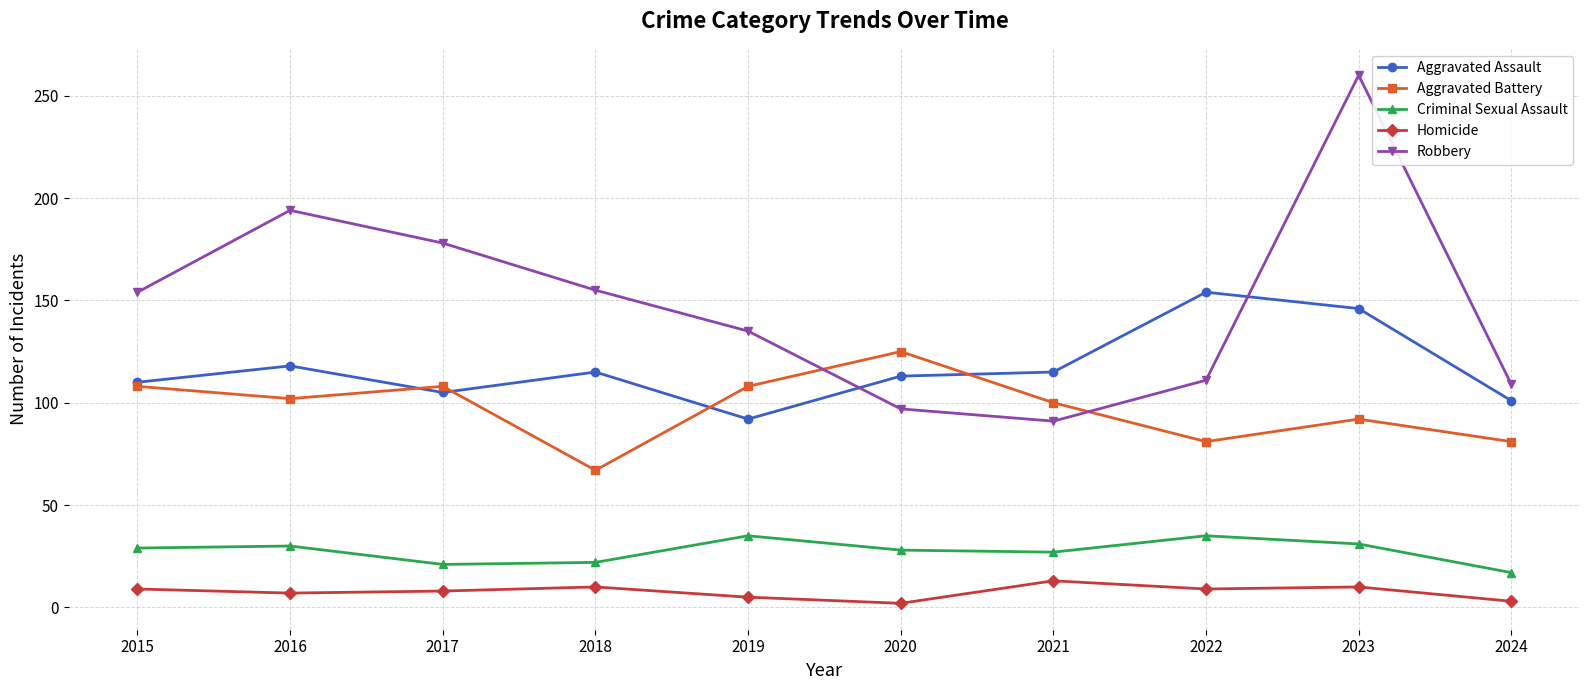

What is the difference between the maximum and minimum values in the Aggravated Assault series?

62